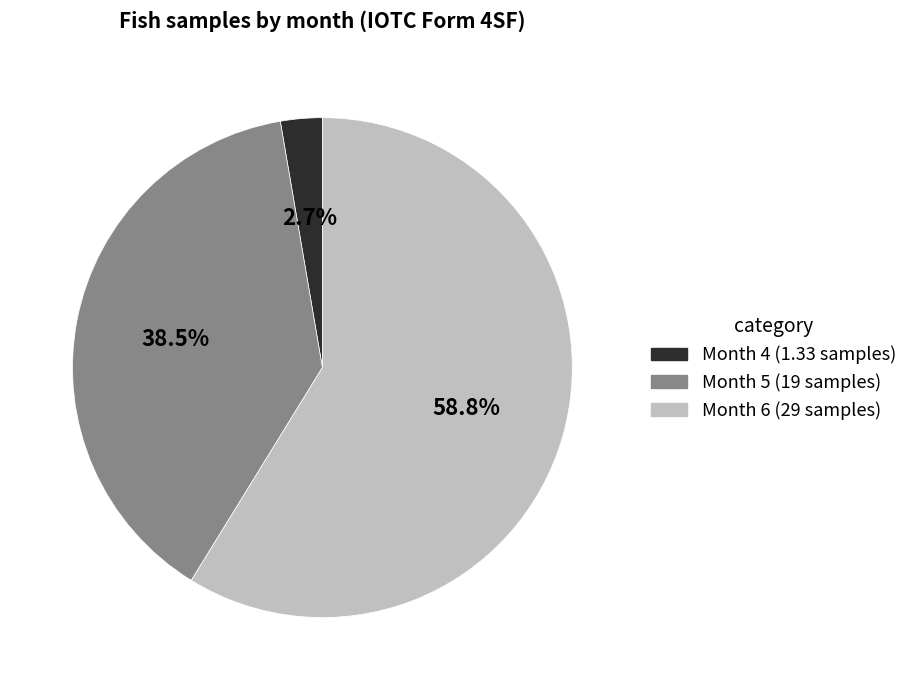

Is there any slice that represents more than half of the pie?

Yes